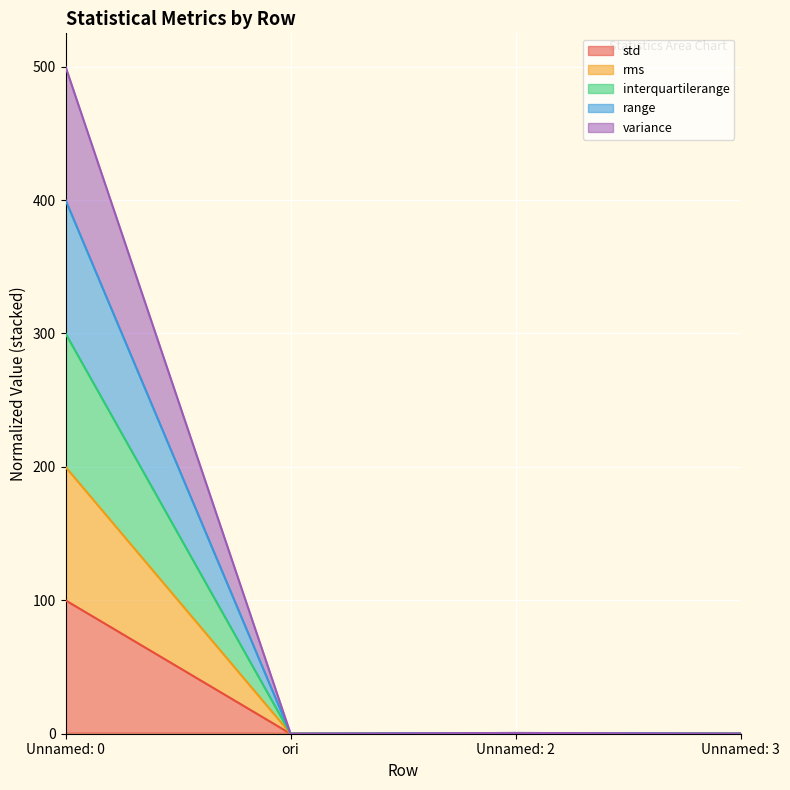

How many values in std are above zero?

3